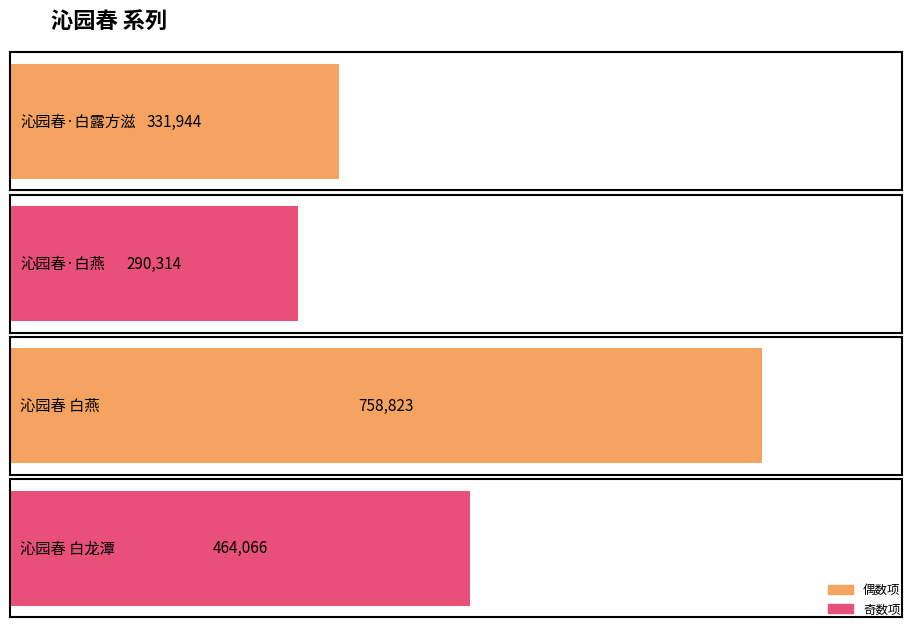

What is the change in value from 沁园春·白燕 to 沁园春 白龙潭?

+173752